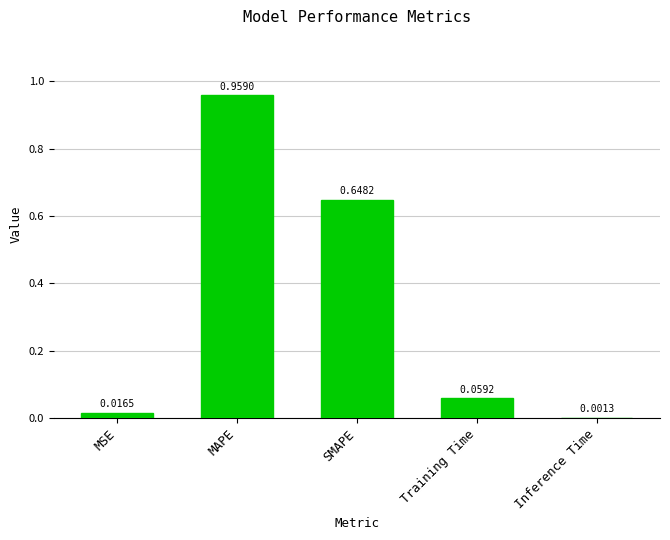

Which label corresponds to the largest value in the chart?

MAPE